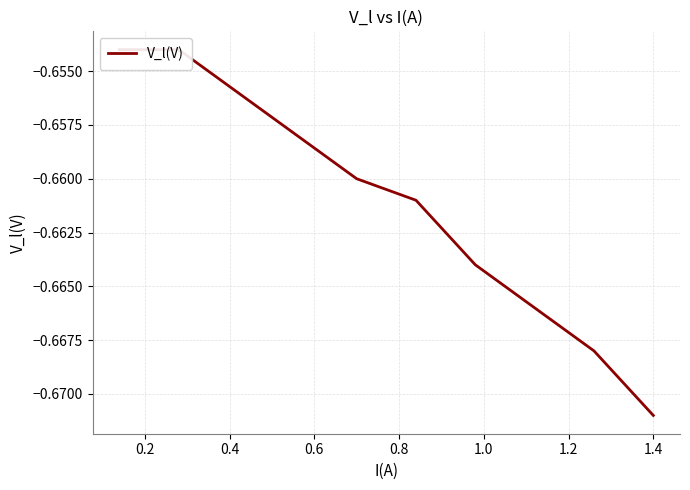

List the labels in order of value, smallest first.

9, 1.6, 1.4, 1.2, 1.0, 0.8, 0.6, 0.4, 0.0, 0.2